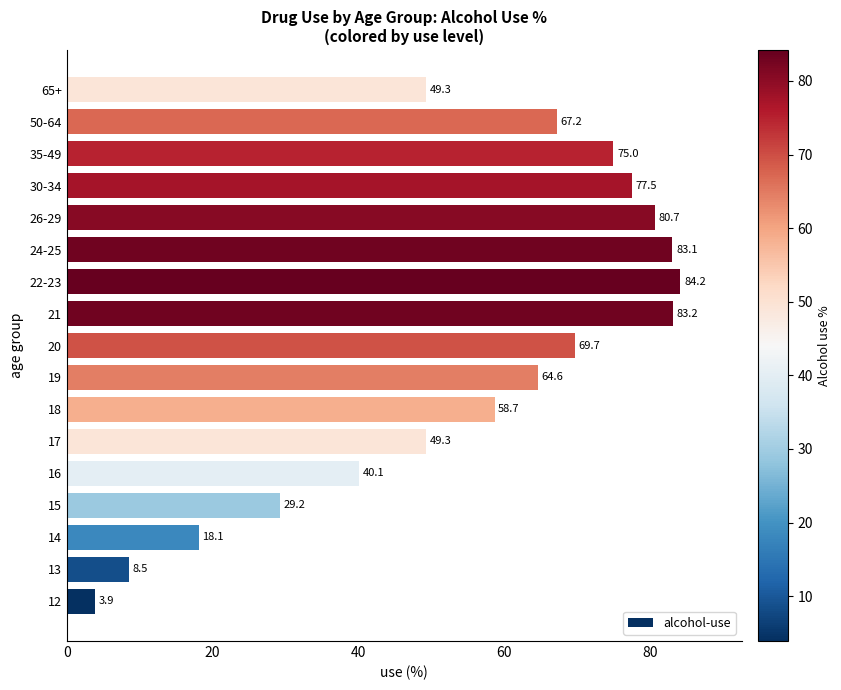

What is the ratio of the value at 18 to the value at 13?

6.9